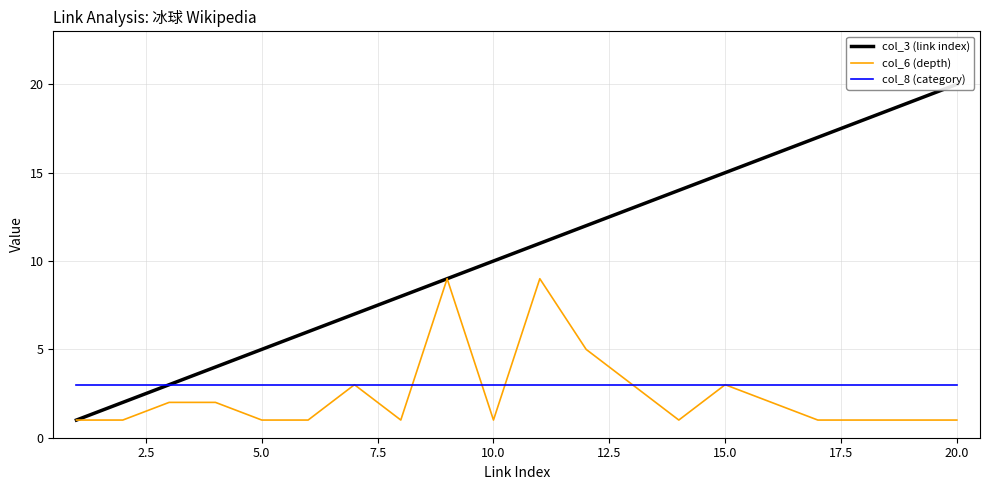

What is the average value of the col_8 (category) series?

3